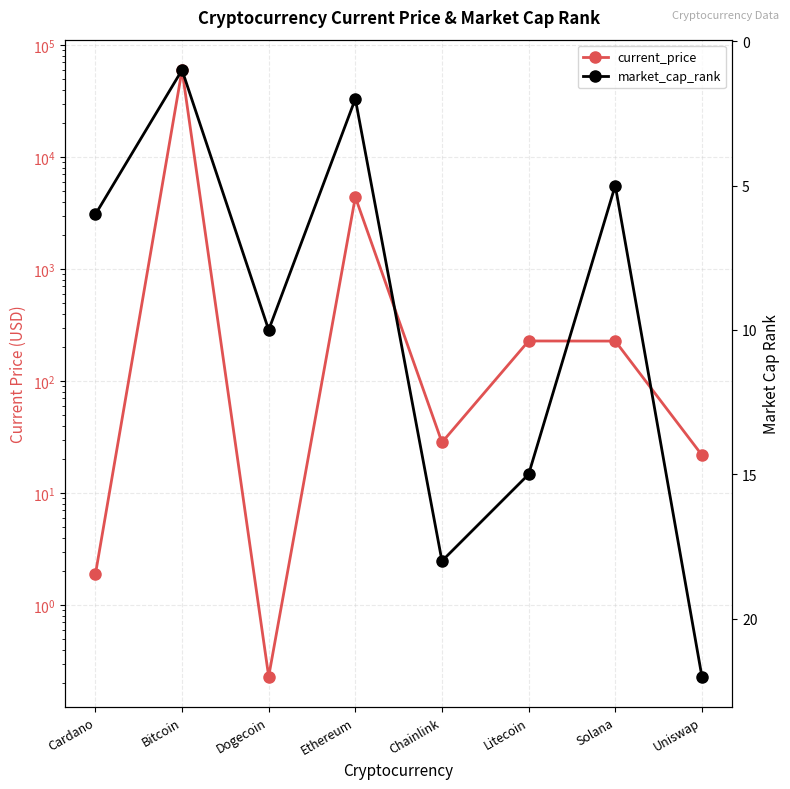

Rank the series at Solana from lowest to highest value.

market_cap_rank, current_price